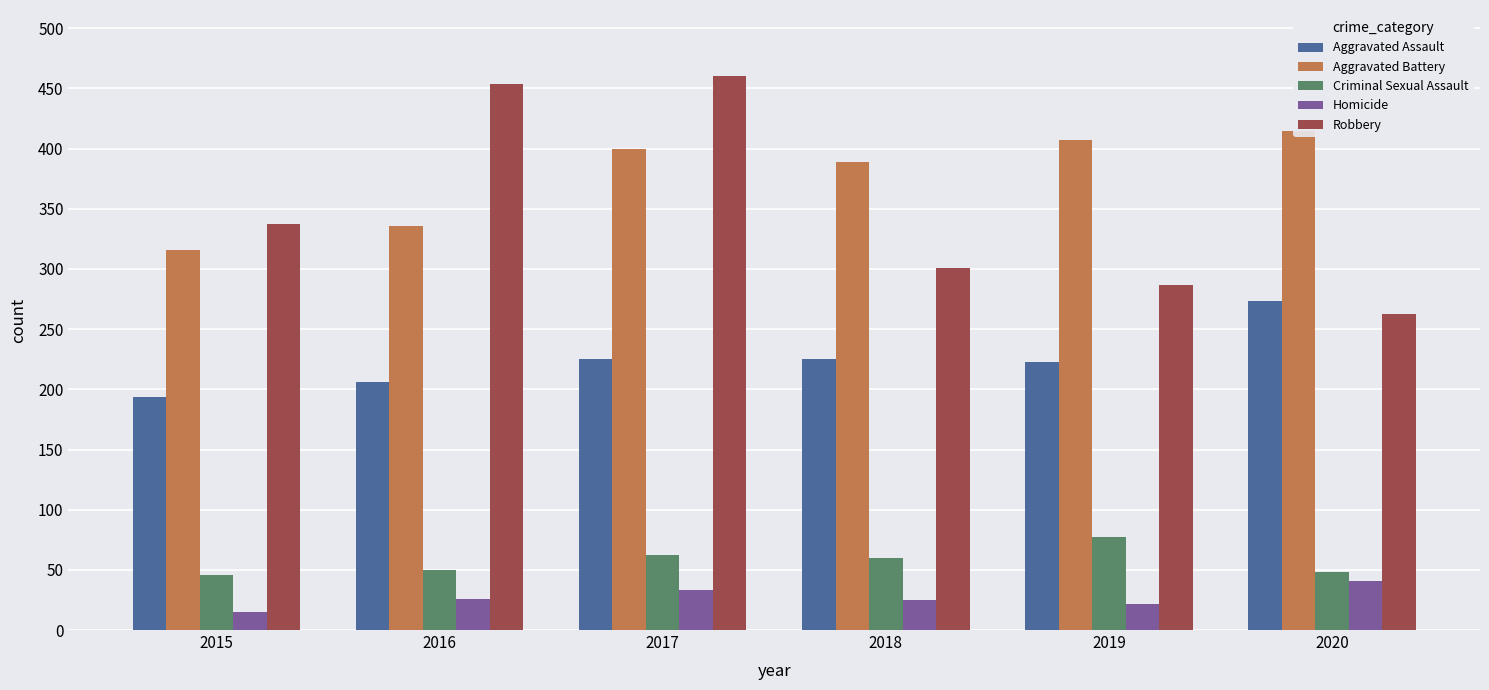

Between 2015 and 2016, which is larger?

2016